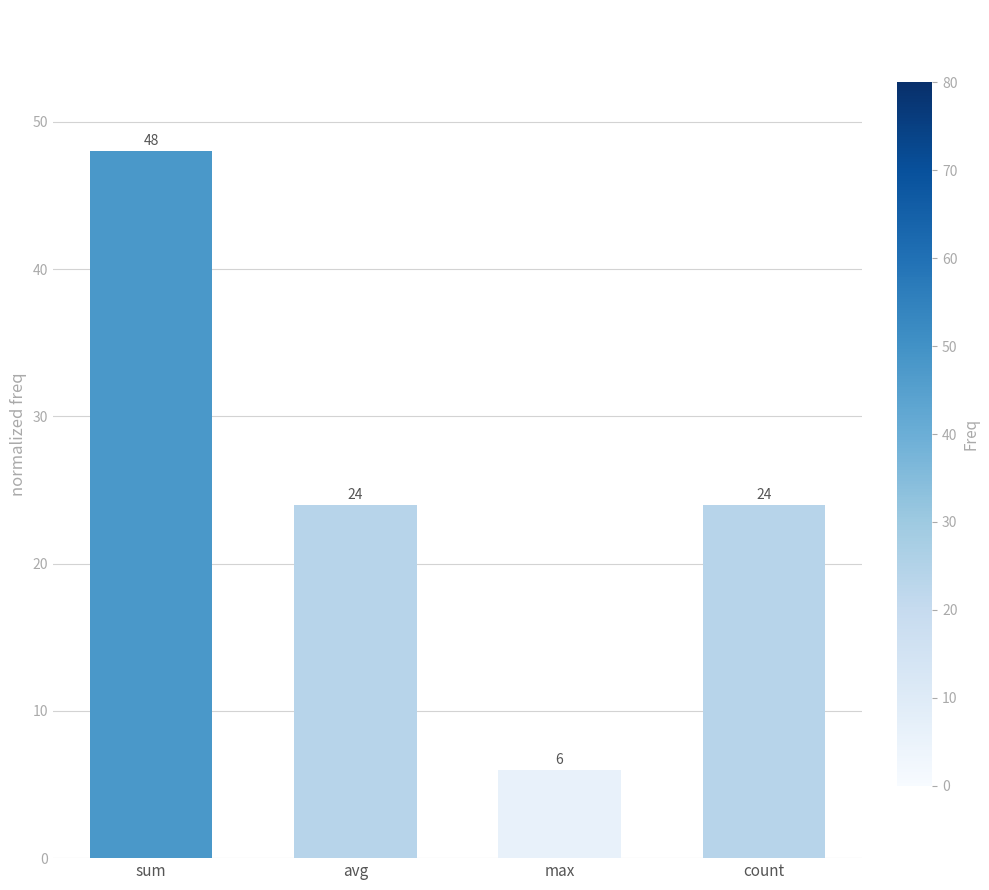

Is it true that the value at avg is 24?

True